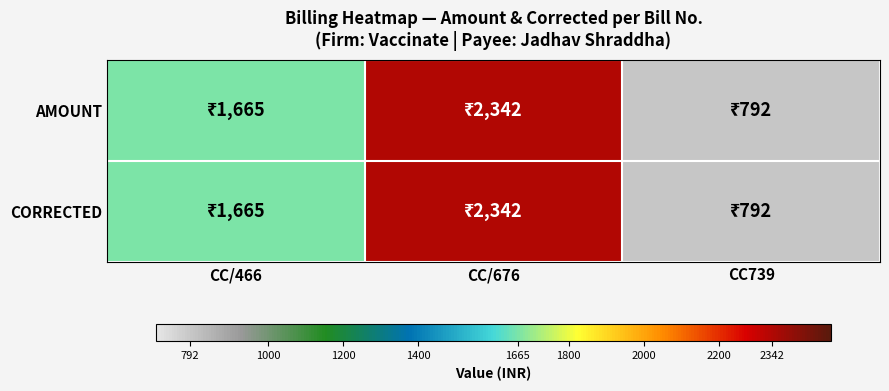

Reading right to left, what are all the values shown in this chart?

AMOUNT: CC739=792	CC/676=2342	CC/466=1665
CORRECTED: CC739=792	CC/676=2342	CC/466=1665